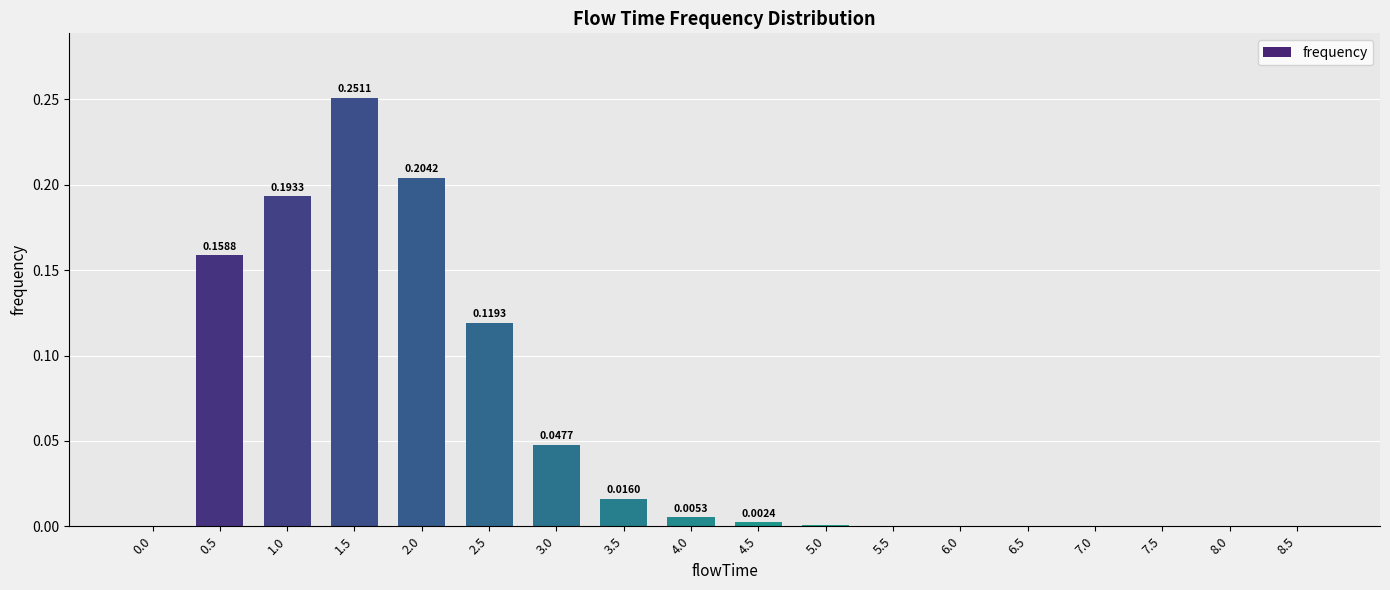

What is the change in value from 1.5 to 8.0?

-0.3